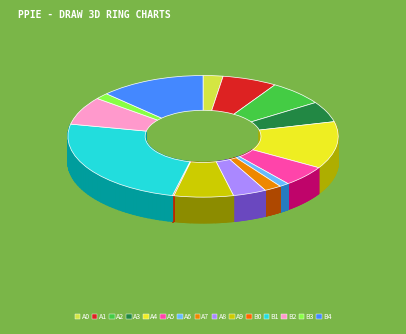

Is there any slice that represents more than half of the pie?

No